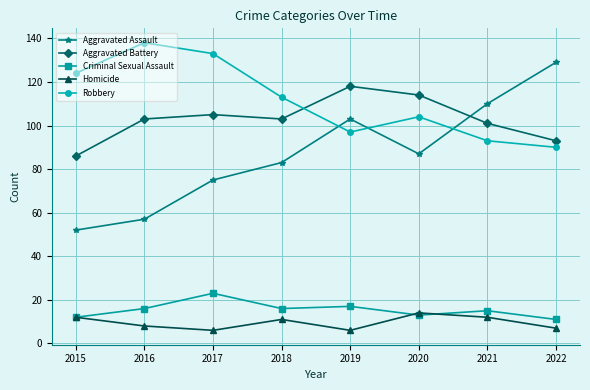

Where is Aggravated Assault nearest to the value 90?

2020